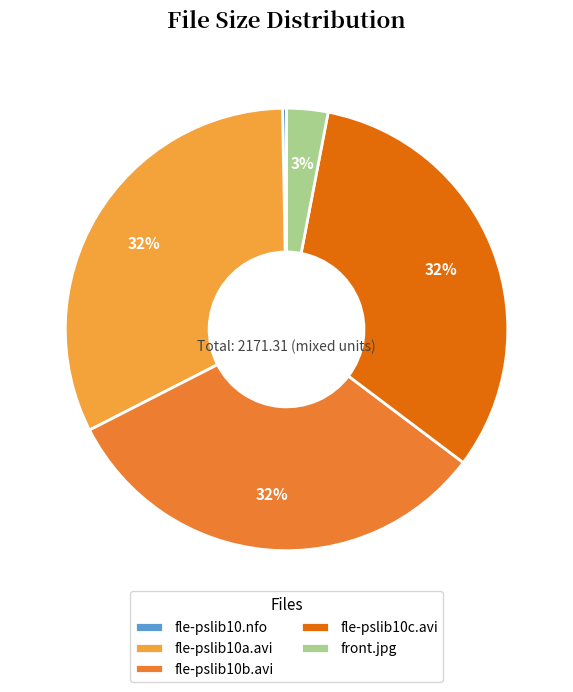

True or false: fle-pslib10a.avi accounts for 32% of the total.

True